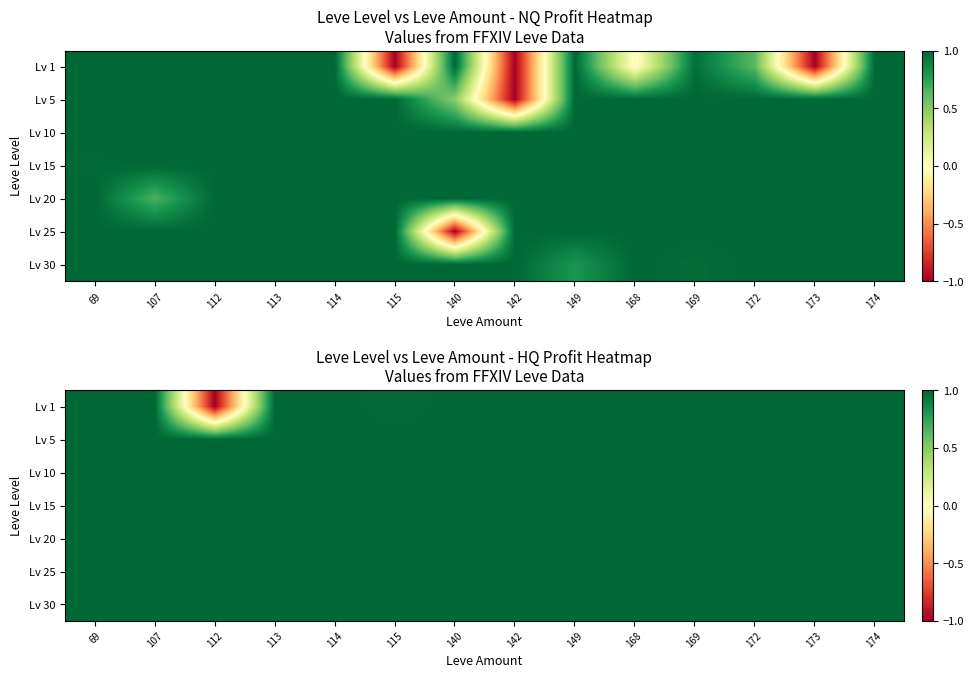

Rank the series at 168 from highest to lowest value.

Lv 5, Lv 10, Lv 15, Lv 20, Lv 25, Lv 30, Lv 1